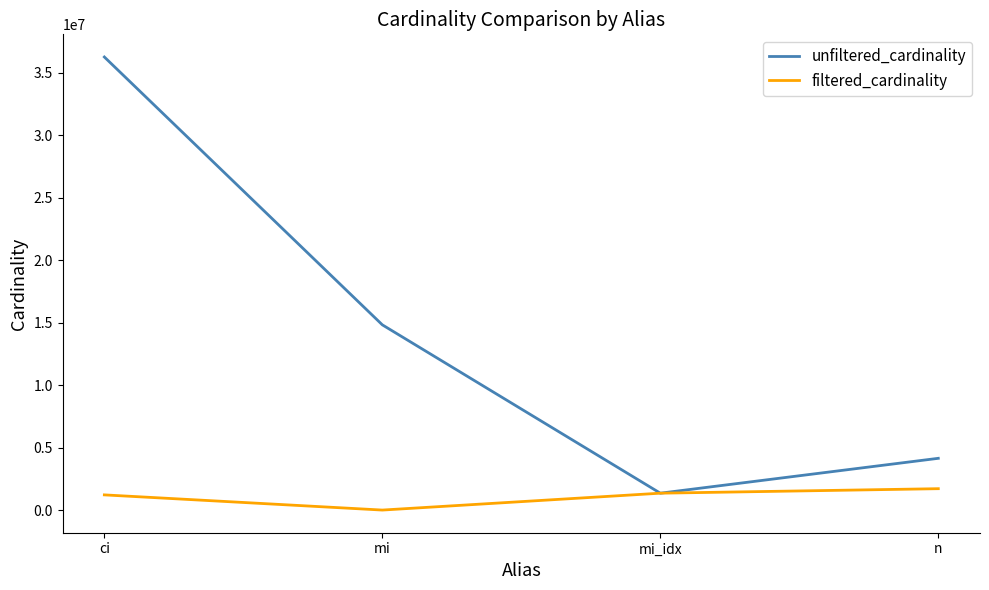

At which label is unfiltered_cardinality closest to 18812189?

mi